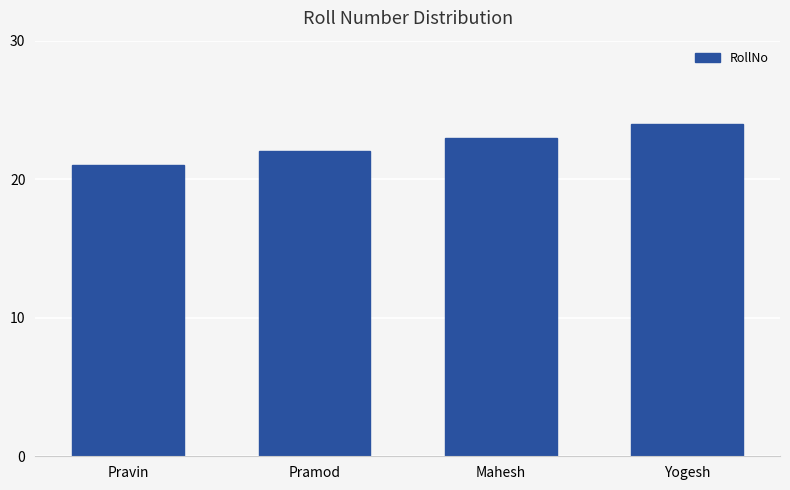

Rank the categories by value from highest to lowest.

Yogesh, Mahesh, Pramod, Pravin